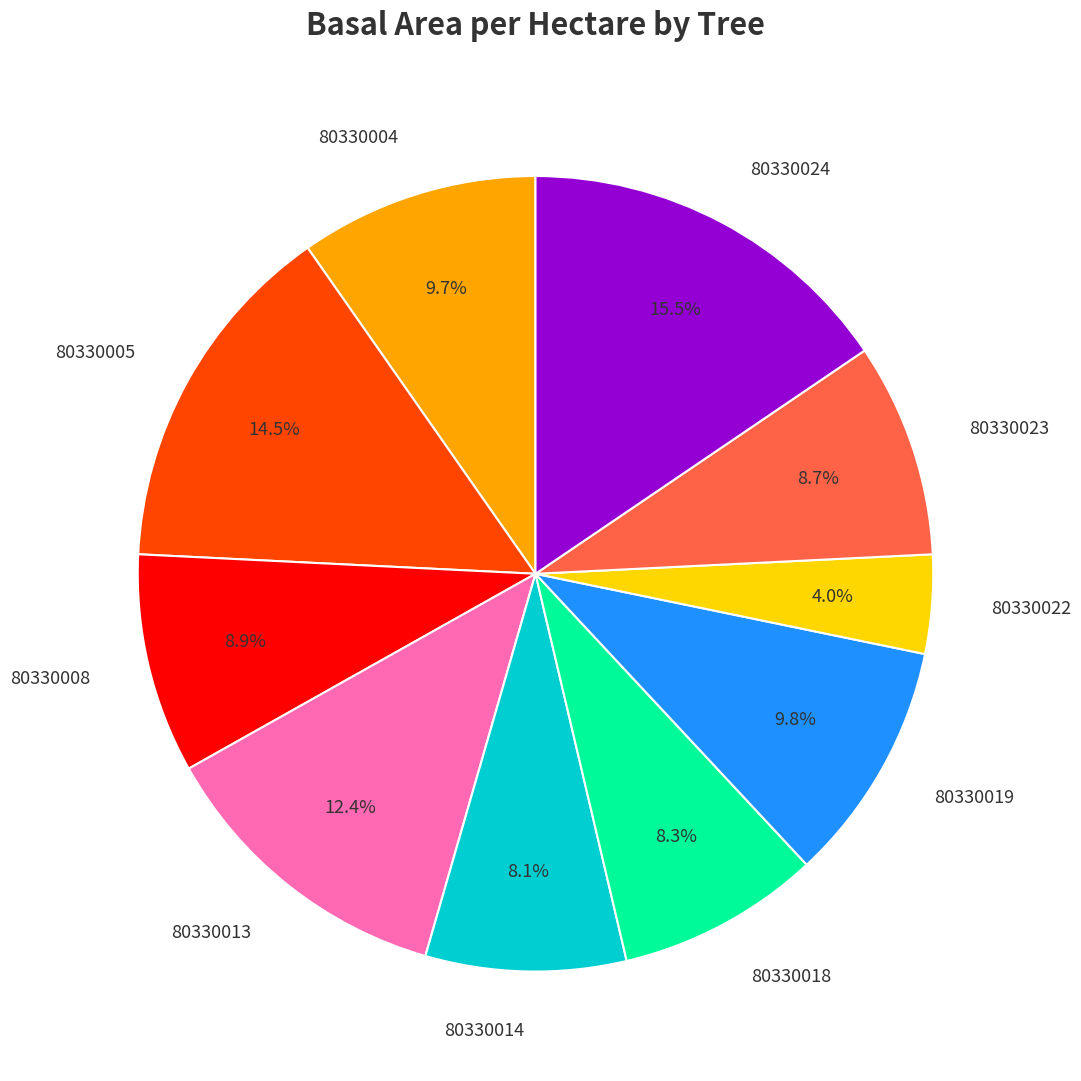

Which slice is the largest?

80330024